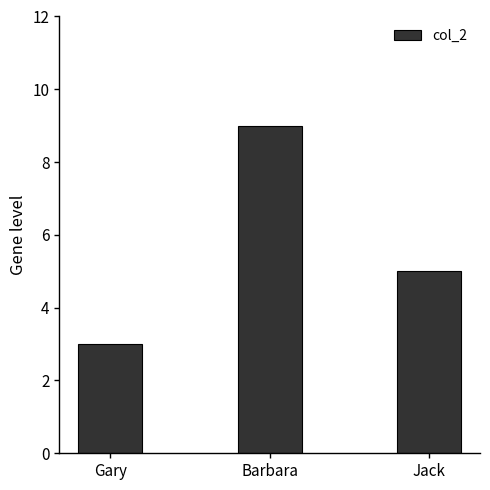

Where does the data first go above 5?

Barbara